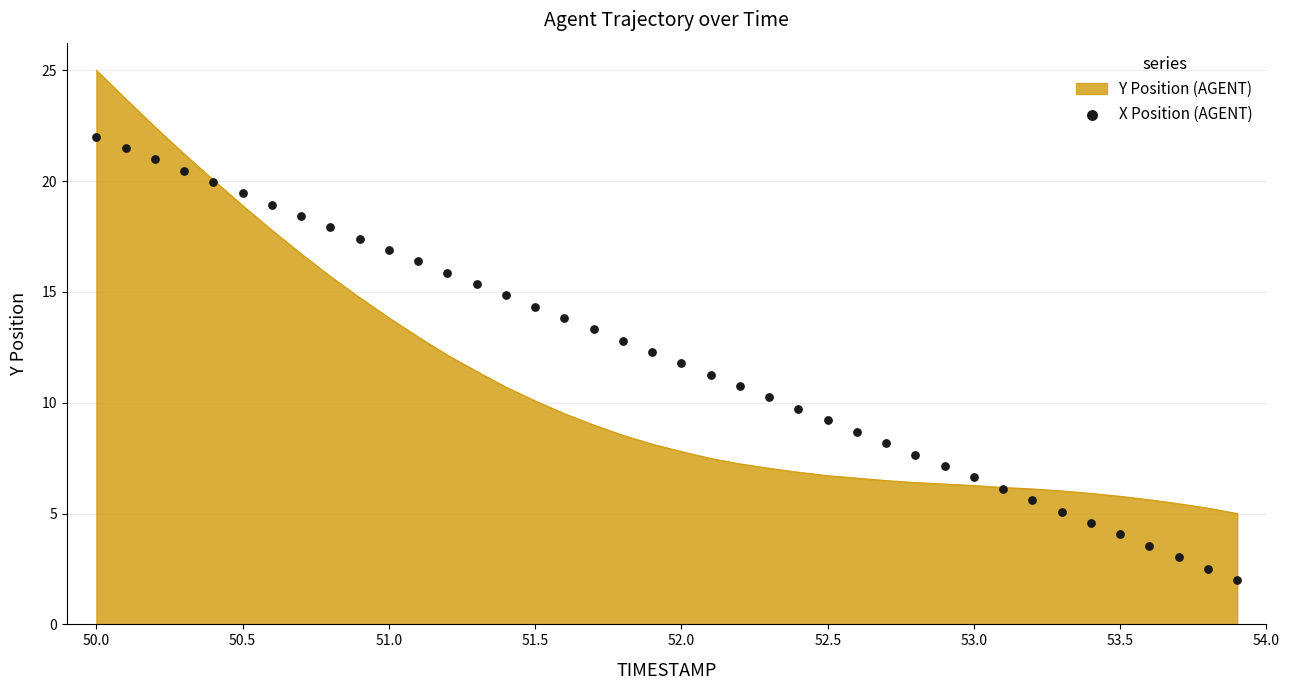

What is the highest value of the Y Position (AGENT) series?

25.0